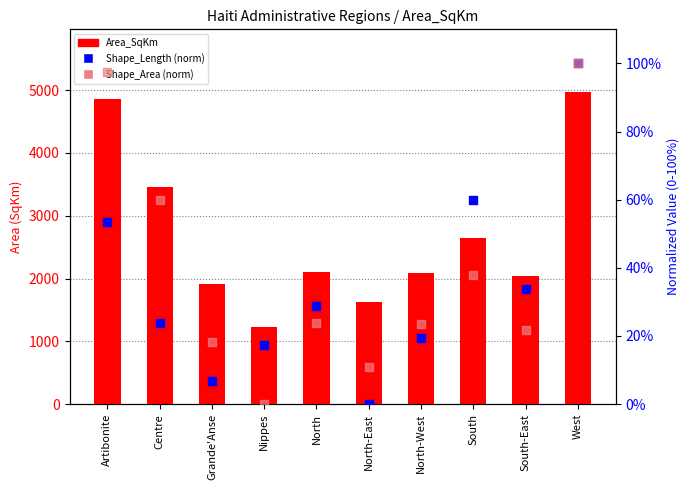

What is the total value across all series at Nippes?

1243.3